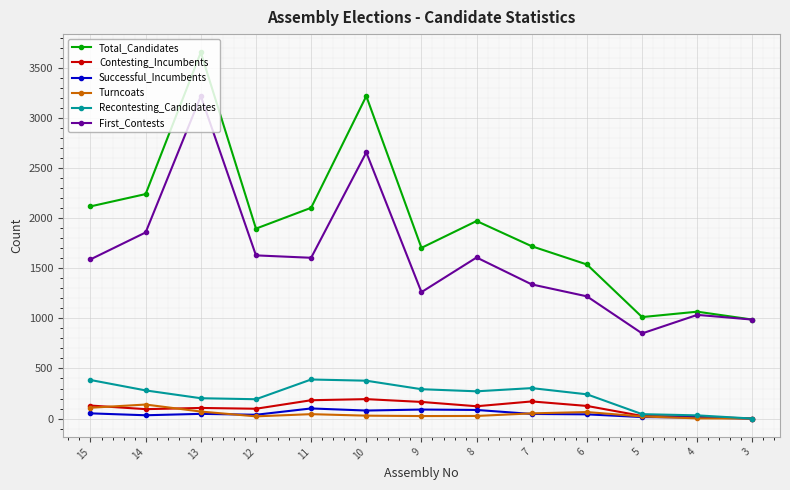

What is the difference between the maximum and minimum values in the First_Contests series?

2369